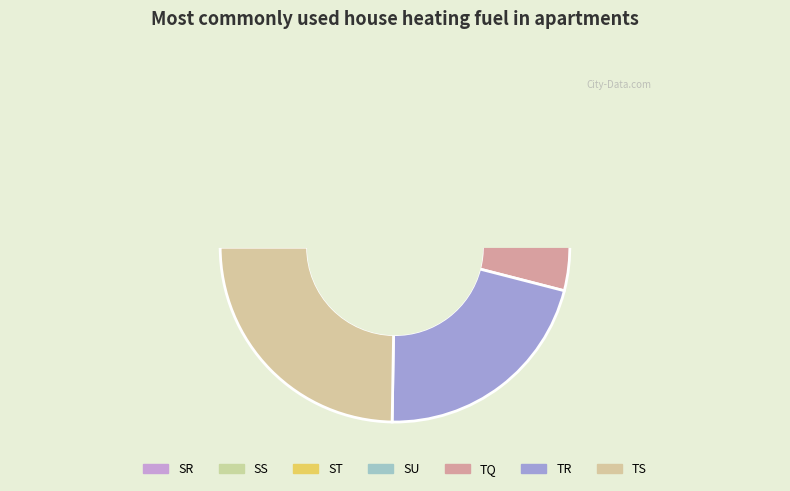

How many segments does this pie chart have?

7